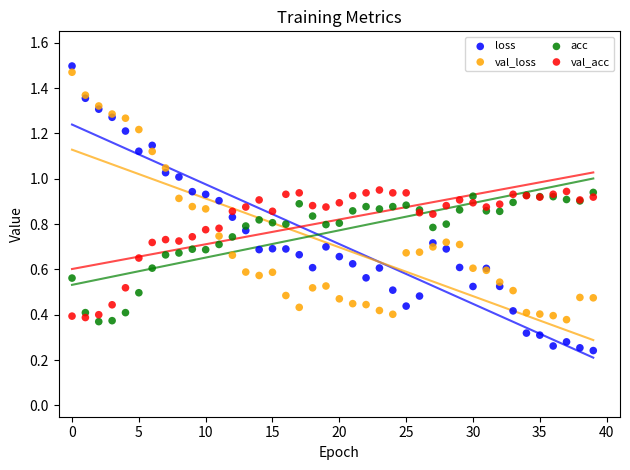

Which series has the largest Y range (max minus min)?

loss